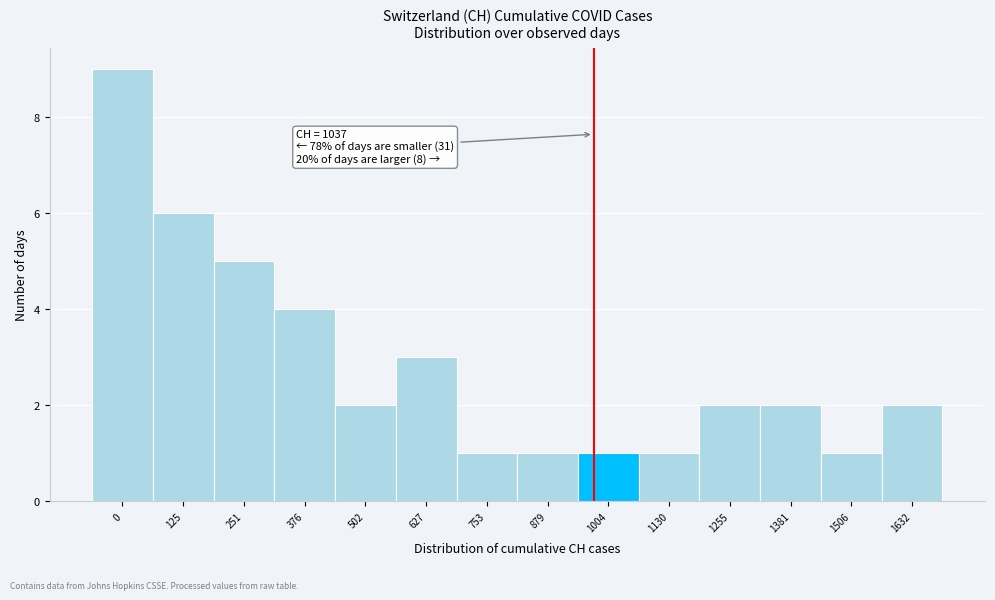

Reading left to right, transcribe all the data shown in this chart.

9	6	5	4	2	3	1	1	1	1	2	2	1	2